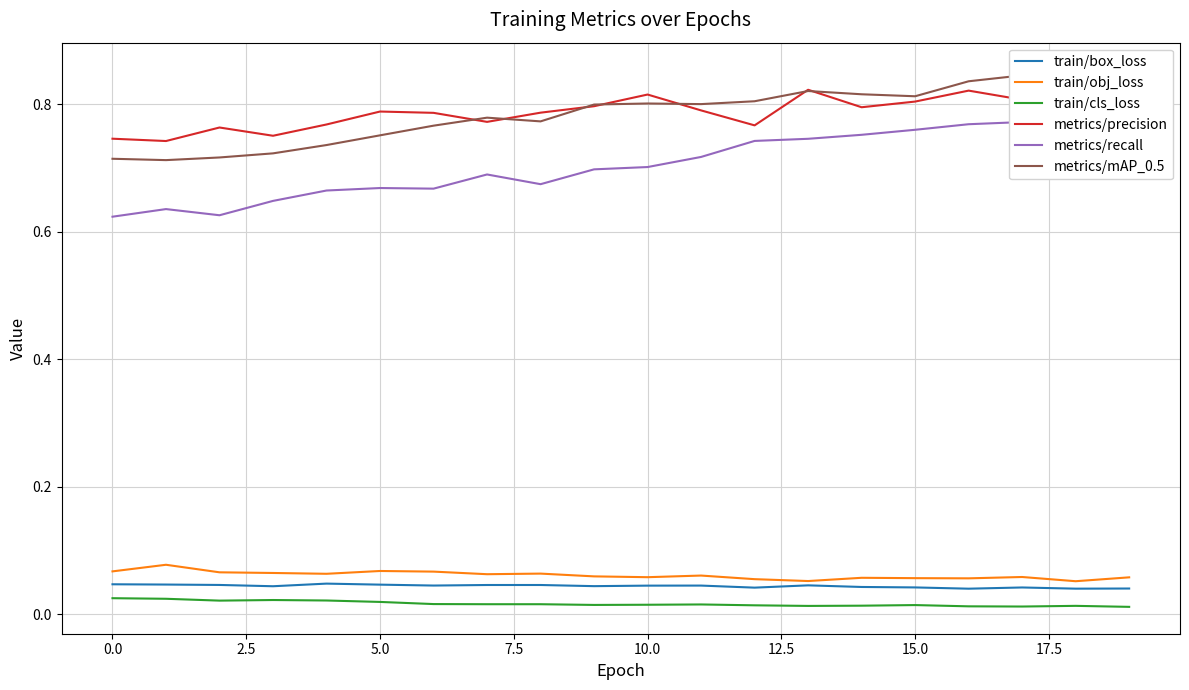

Does the chart display data point markers on the line(s)?

No